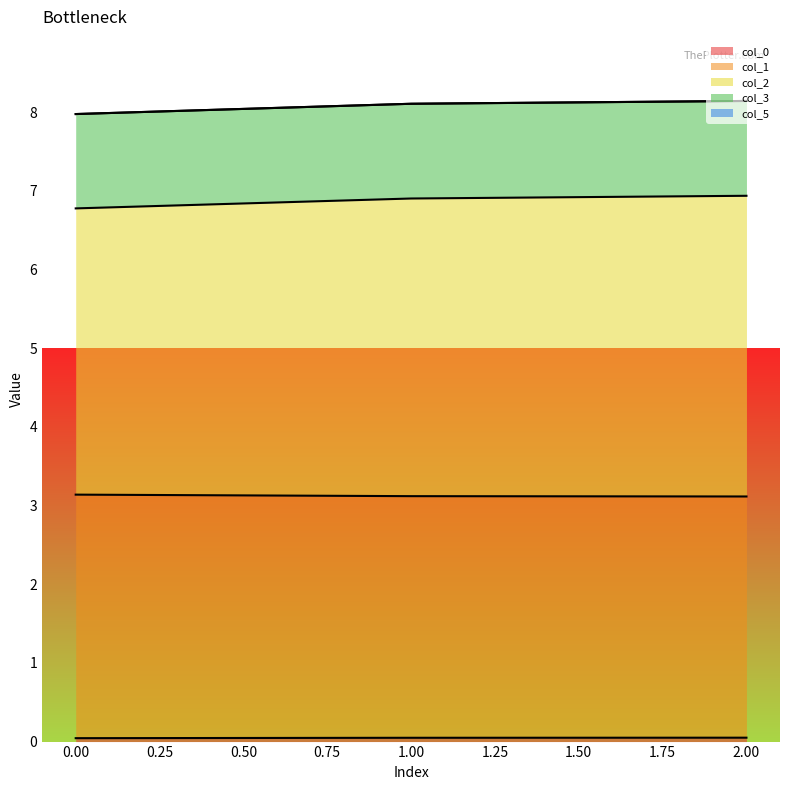

What is the maximum value shown in the chart?

8.1